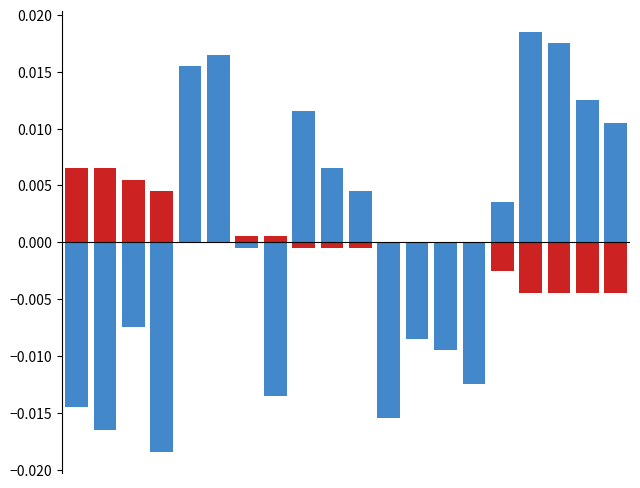

The value of Bot (normalized) at 16 is 0.0. True or false?

True